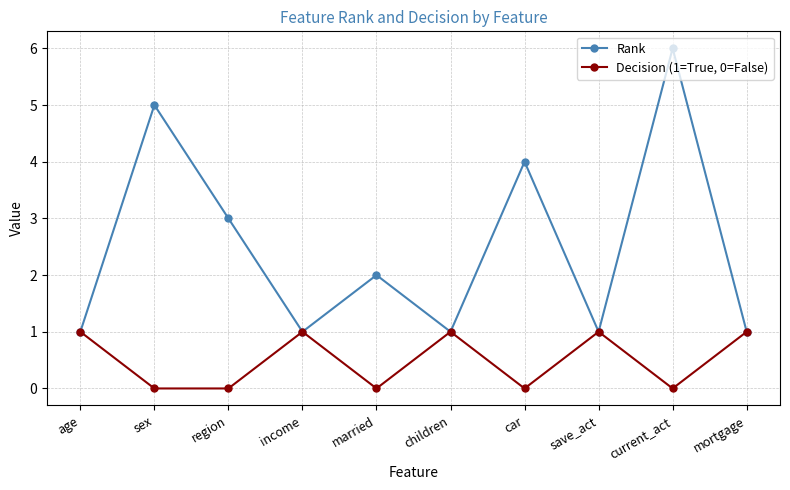

Which series has the largest total across all categories?

Rank